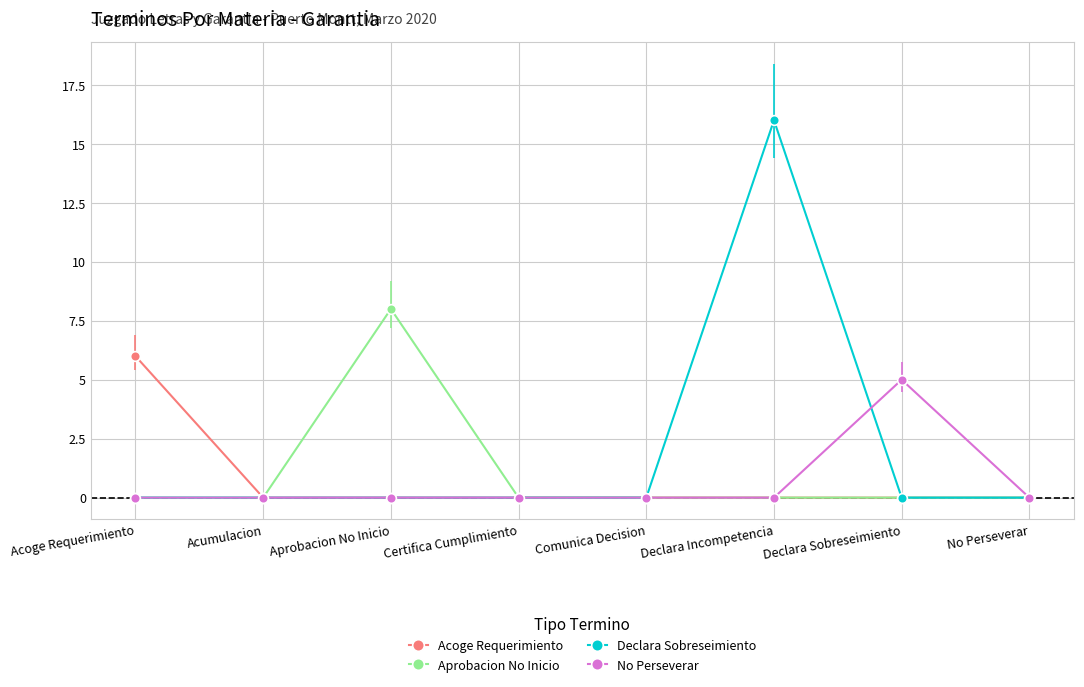

Which series has the largest total across all categories?

Declara Sobreseimiento